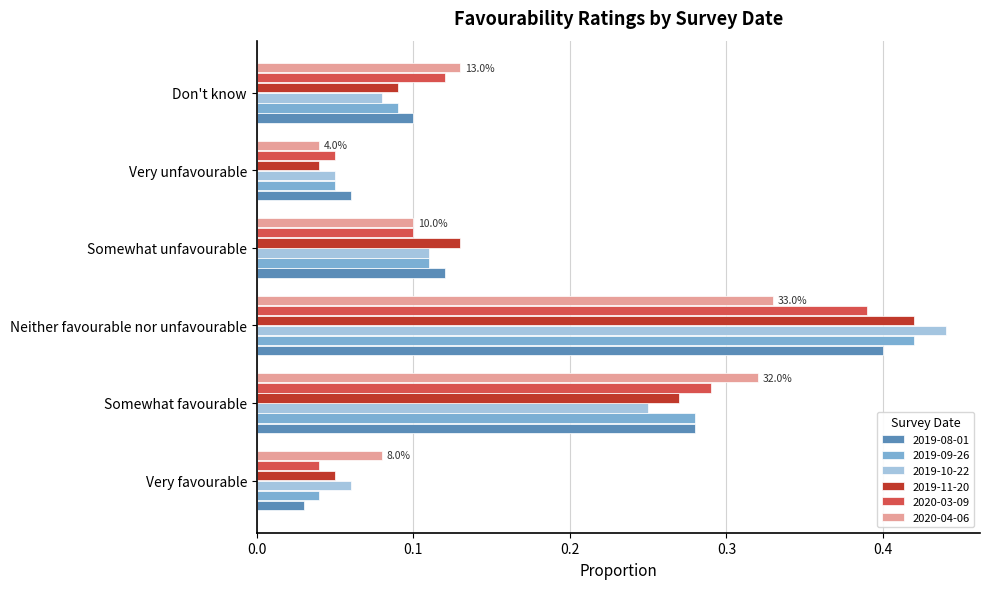

What is the sum of all 2019-10-22 values?

1.0